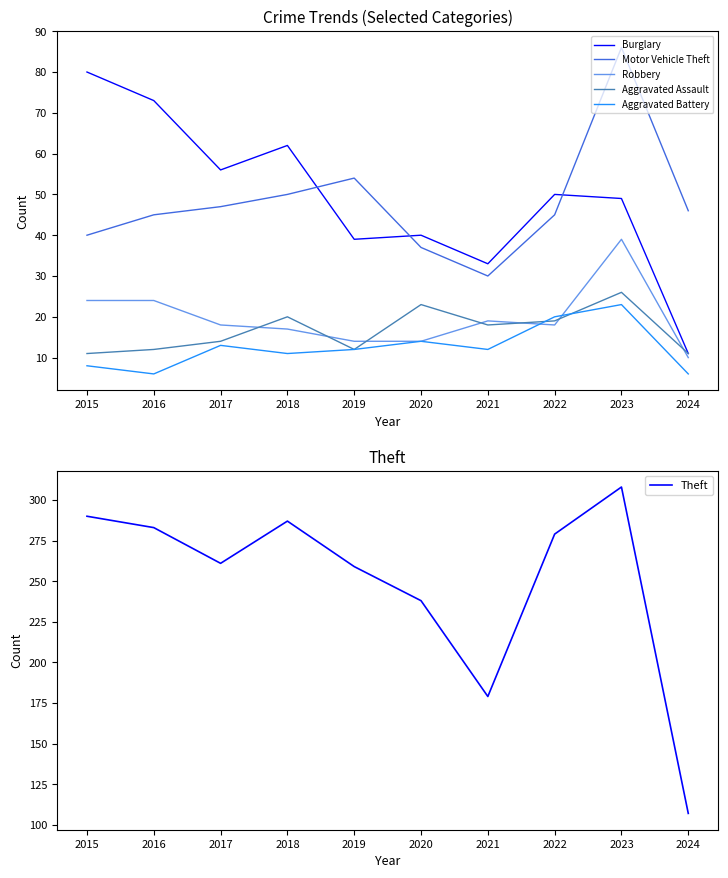

How many interior local valleys does the Burglary series have?

3